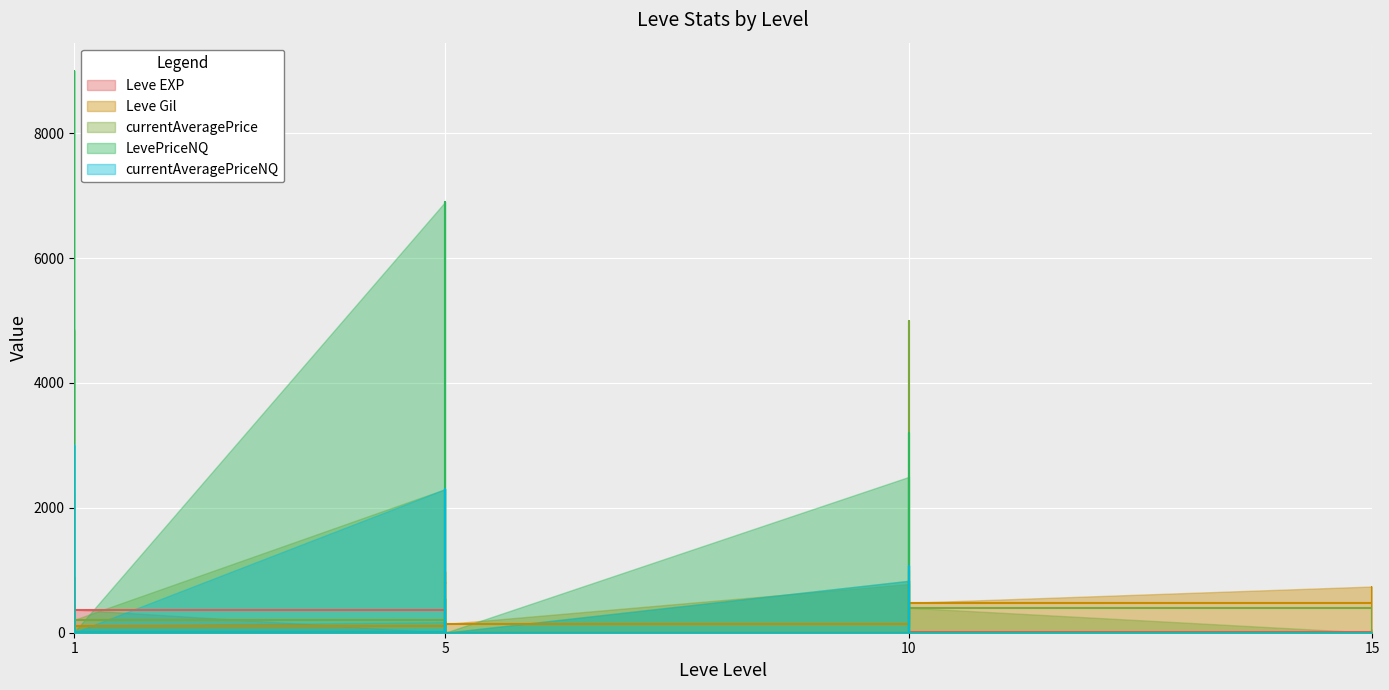

What is the spread (max minus min) of values at 15?

740